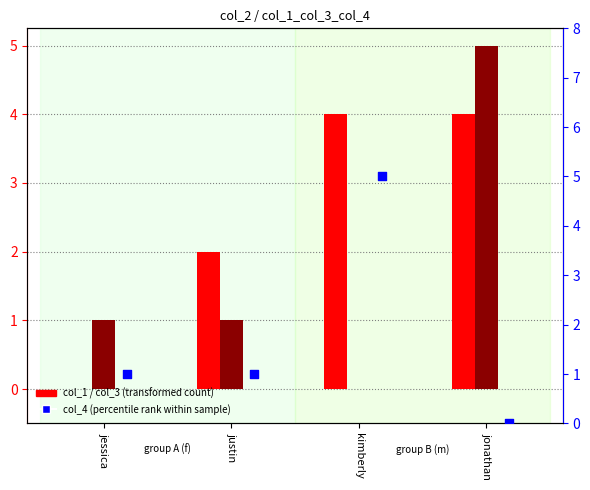

At how many categories does at least one series exceed 3?

2